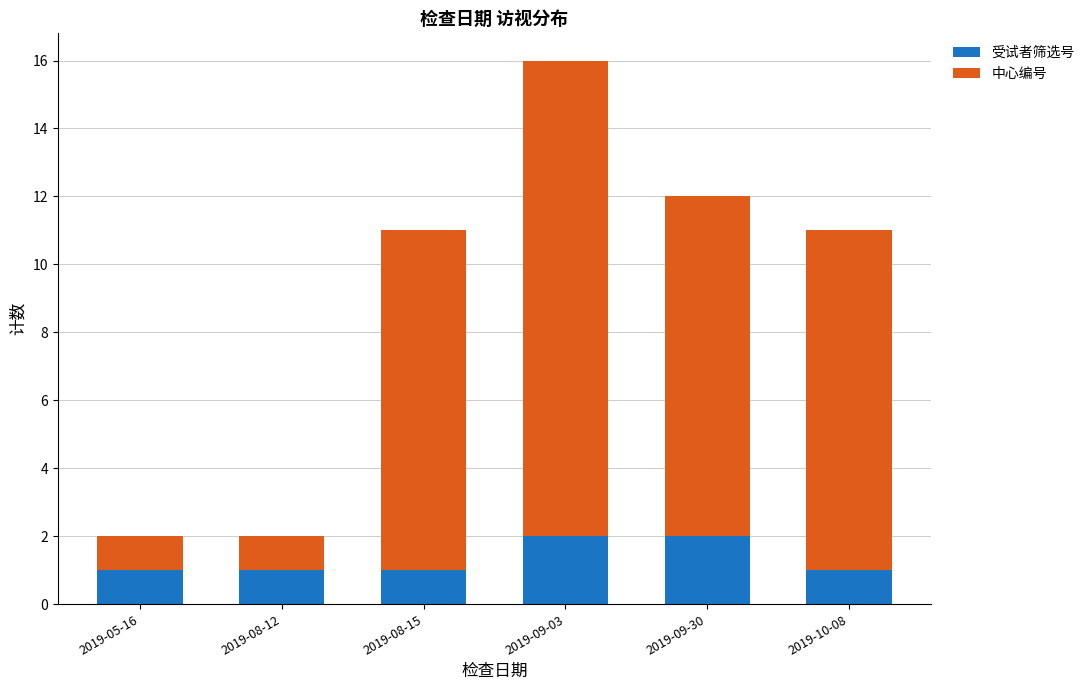

At which category is the sum across all series the highest?

2019-09-03